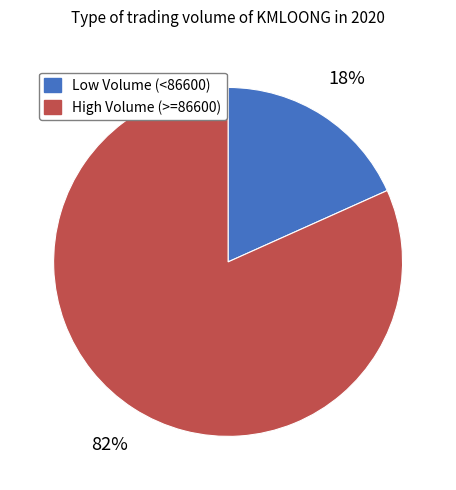

Is there a majority slice in this chart?

Yes